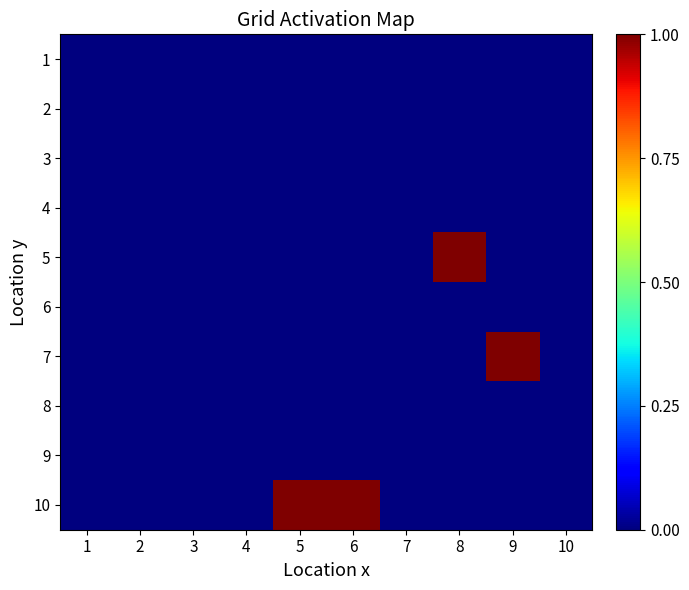

Reading right to left, extract all data points from this chart.

1: 10=0	9=0	8=0	7=0	6=0	5=0	4=0	3=0	2=0	1=0
2: 10=0	9=0	8=0	7=0	6=0	5=0	4=0	3=0	2=0	1=0
3: 10=0	9=0	8=0	7=0	6=0	5=0	4=0	3=0	2=0	1=0
4: 10=0	9=0	8=0	7=0	6=0	5=0	4=0	3=0	2=0	1=0
5: 10=0	9=0	8=1	7=0	6=0	5=0	4=0	3=0	2=0	1=0
6: 10=0	9=0	8=0	7=0	6=0	5=0	4=0	3=0	2=0	1=0
7: 10=0	9=1	8=0	7=0	6=0	5=0	4=0	3=0	2=0	1=0
8: 10=0	9=0	8=0	7=0	6=0	5=0	4=0	3=0	2=0	1=0
9: 10=0	9=0	8=0	7=0	6=0	5=0	4=0	3=0	2=0	1=0
10: 10=0	9=0	8=0	7=0	6=1	5=1	4=0	3=0	2=0	1=0